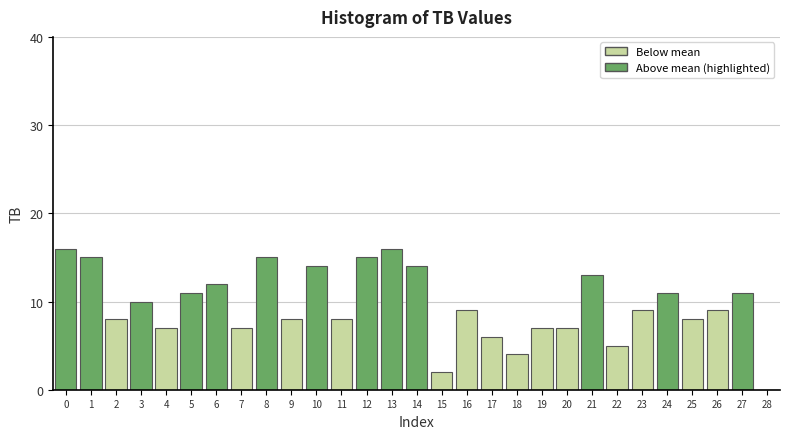

Reading right to left, what are all the values shown in this chart?

28=0	27=11	26=9	25=8	24=11	23=9	22=5	21=13	20=7	19=7	18=4	17=6	16=9	15=2	14=14	13=16	12=15	11=8	10=14	9=8	8=15	7=7	6=12	5=11	4=7	3=10	2=8	1=15	0=16